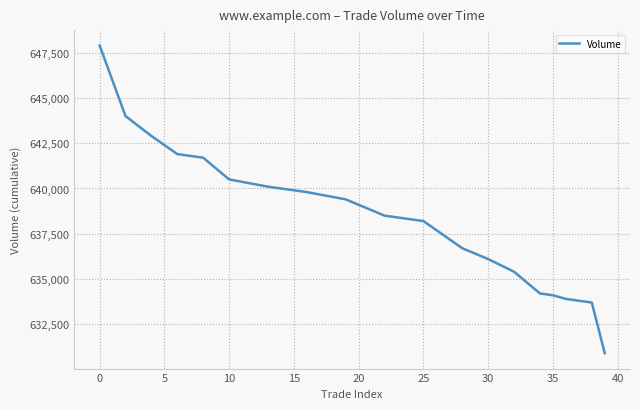

What is the maximum value shown in the chart?

647900